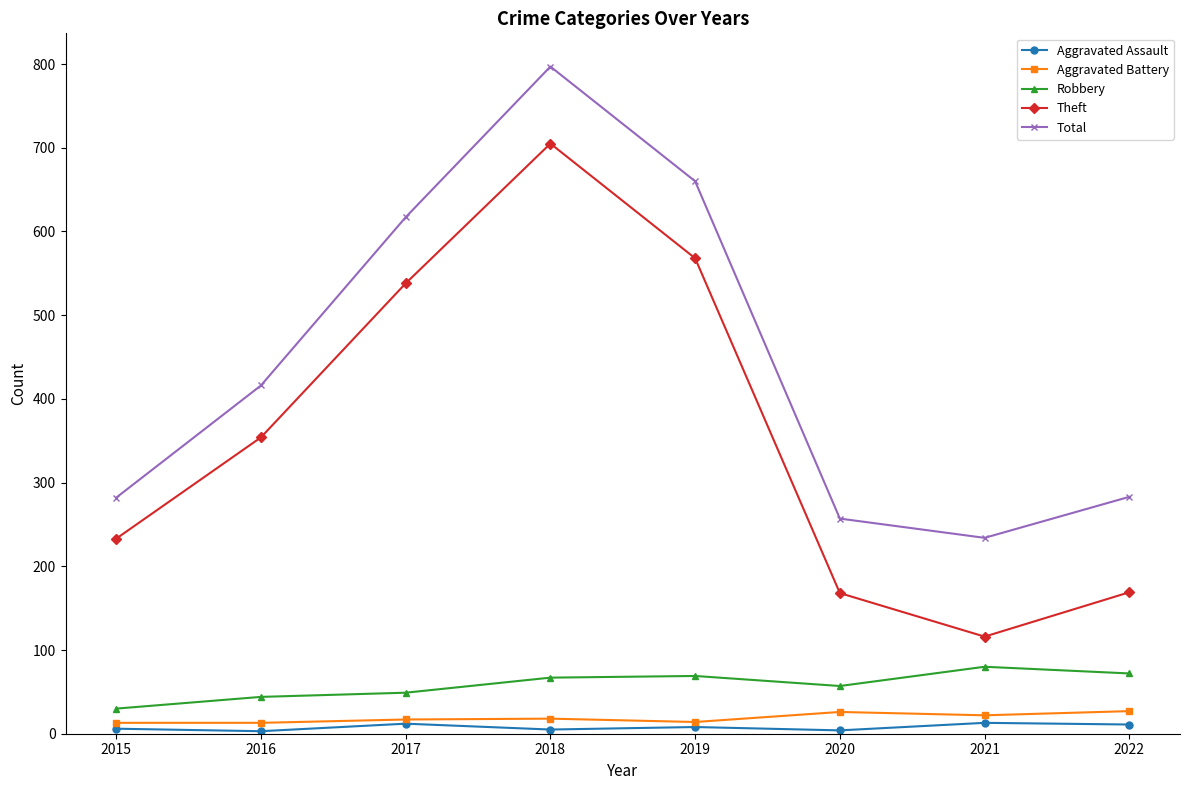

The Robbery series shows 44 at 2022. True or false?

False